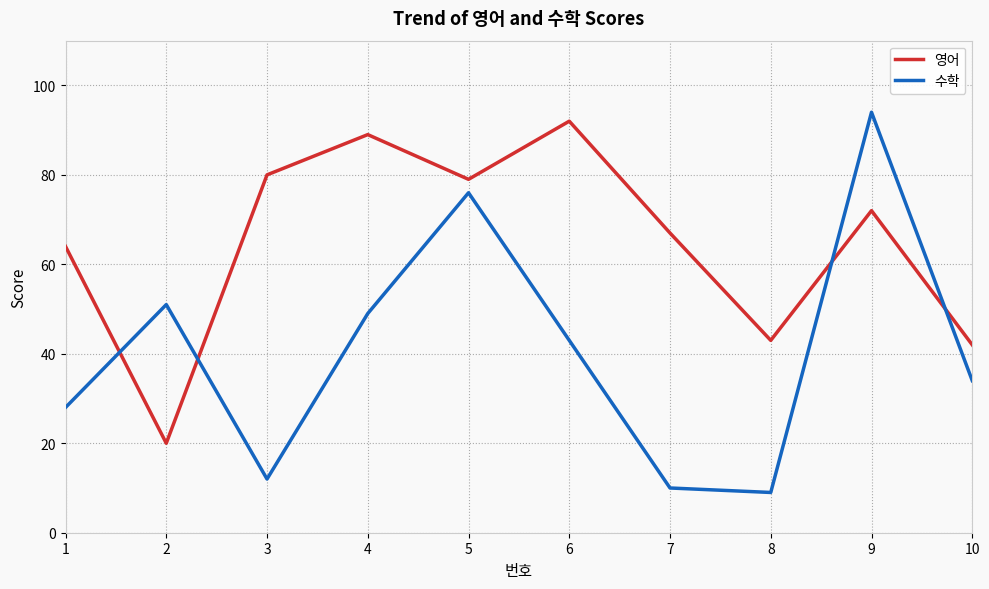

Reading left to right, list all the values displayed in this chart.

영어: 64	20	80	89	79	92	67	43	72	42
수학: 28	51	12	49	76	43	10	9	94	34